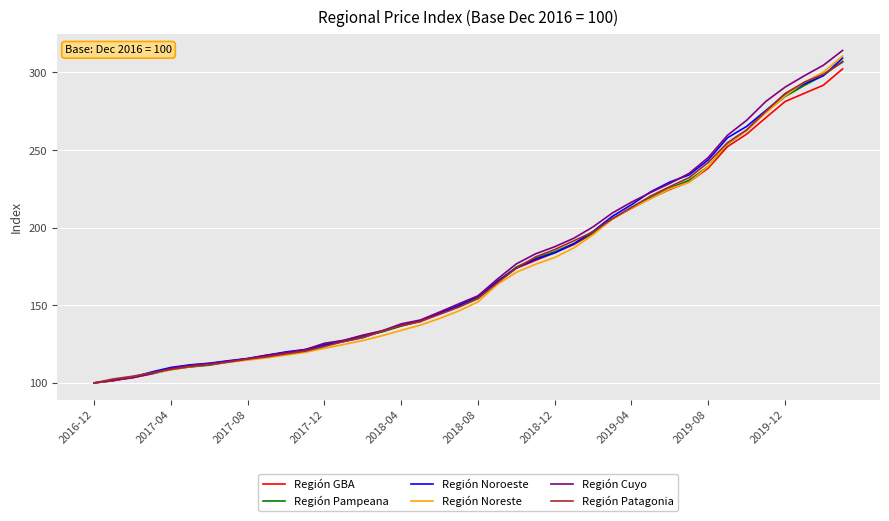

What is the maximum value for Región Noreste?

310.6